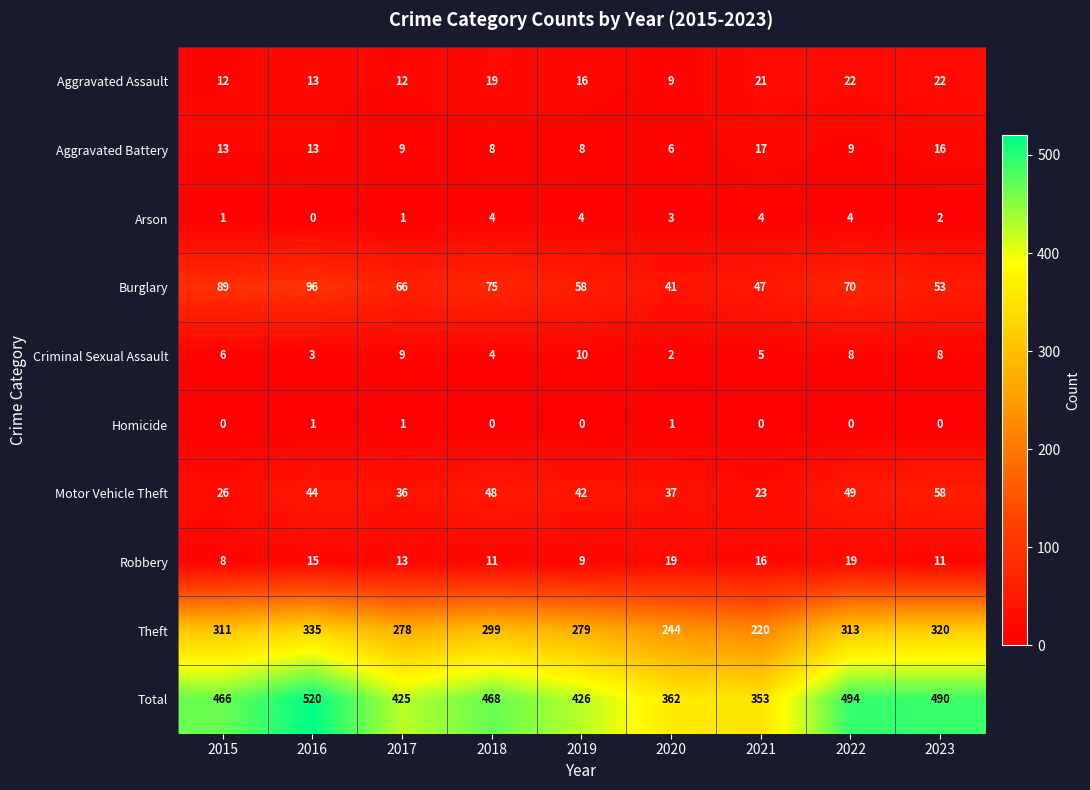

Is it true that Robbery equals 25 at 2022?

False